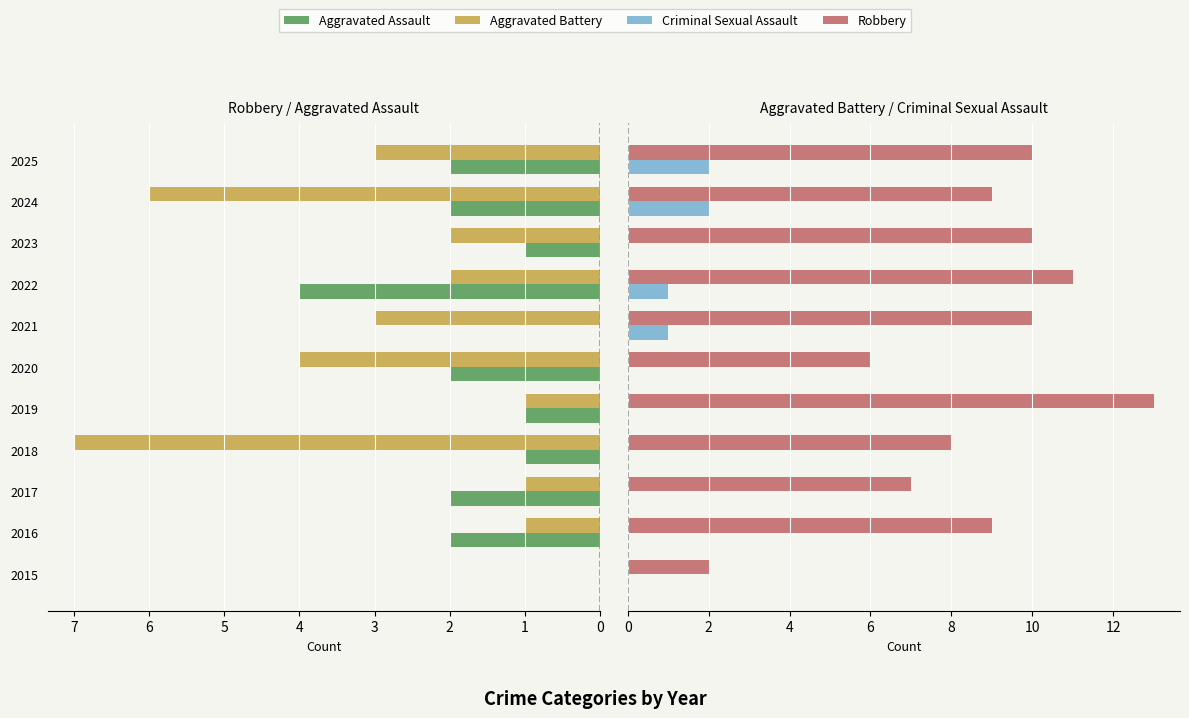

What are all the series names shown in the legend?

Aggravated Assault, Aggravated Battery, Criminal Sexual Assault, Robbery